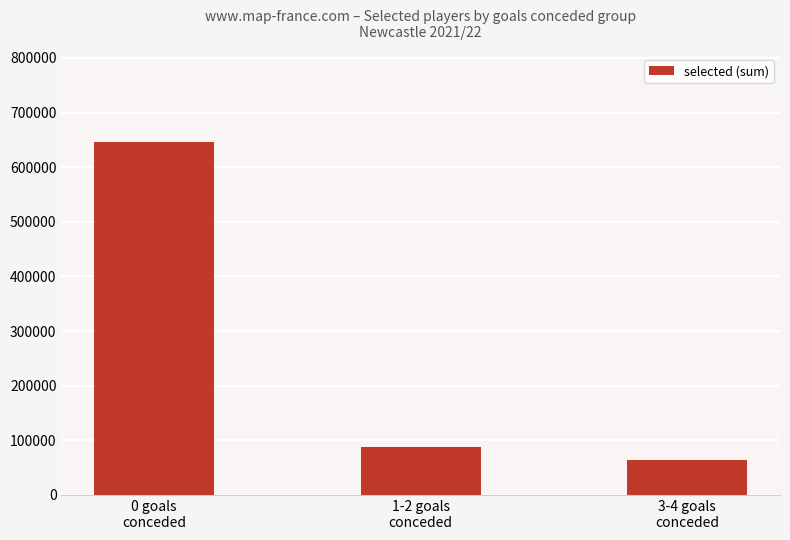

What is the sum of the values at 0 goals
conceded and 3-4 goals
conceded?

710582